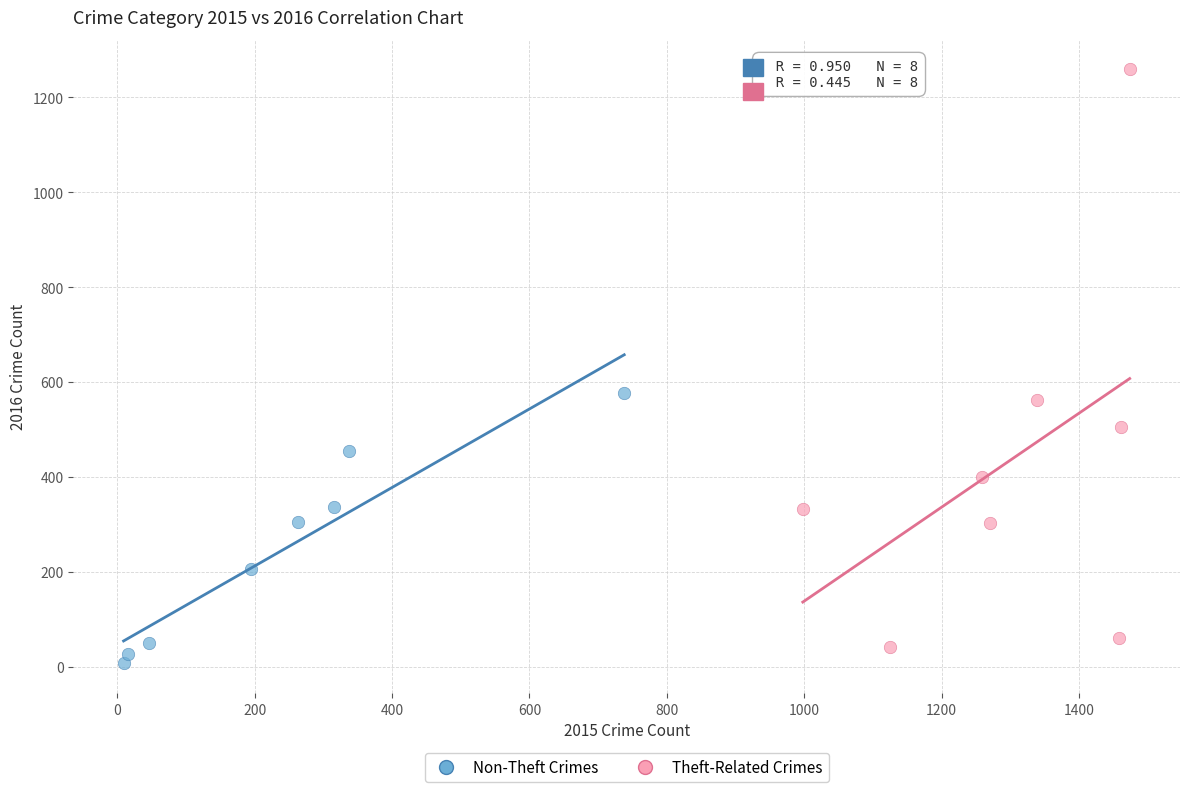

Which series contains the highest Y value?

Theft-Related Crimes